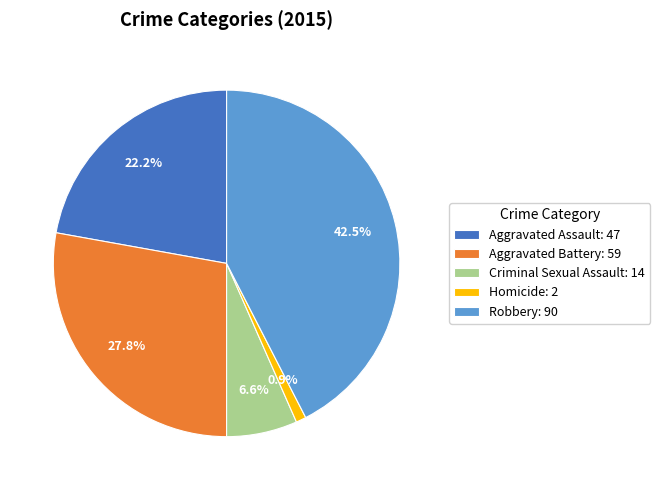

Does any single category account for the majority?

No